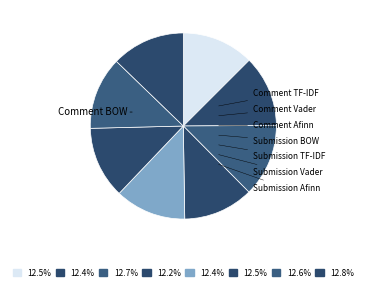

Do Submission BOW and Submission TF-IDF together represent more than half of the pie?

No